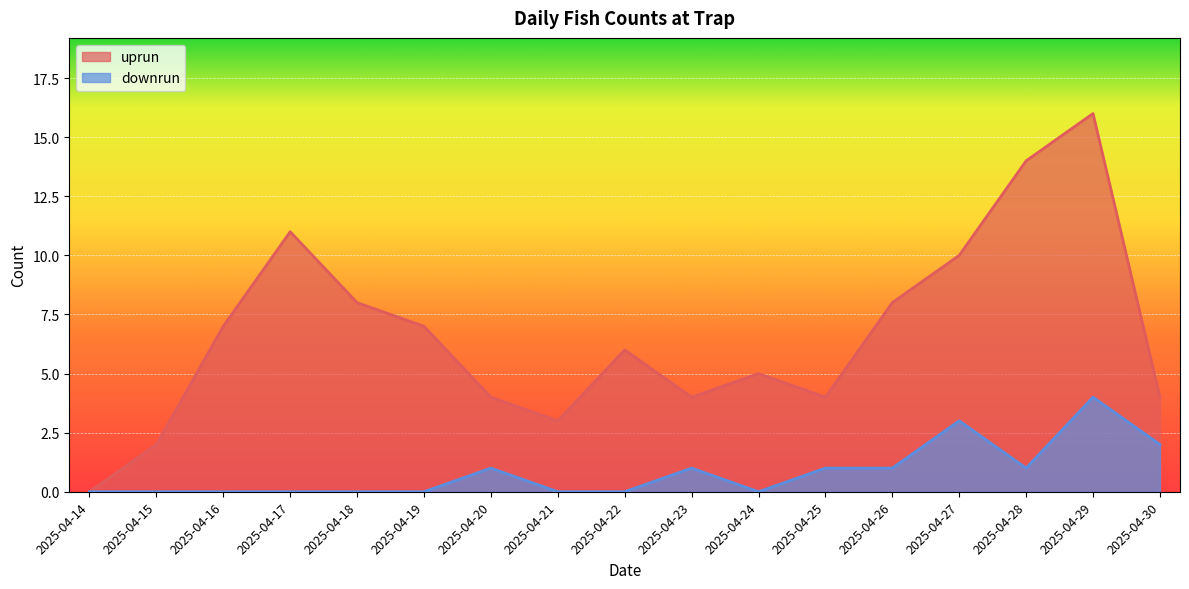

Reading right to left, list all the values displayed in this chart.

uprun: 2025-04-30=4	2025-04-29=16	2025-04-28=14	2025-04-27=10	2025-04-26=8	2025-04-25=4	2025-04-24=5	2025-04-23=4	2025-04-22=6	2025-04-21=3	2025-04-20=4	2025-04-19=7	2025-04-18=8	2025-04-17=11	2025-04-16=7	2025-04-15=2	2025-04-14=0
downrun: 2025-04-30=2	2025-04-29=4	2025-04-28=1	2025-04-27=3	2025-04-26=1	2025-04-25=1	2025-04-24=0	2025-04-23=1	2025-04-22=0	2025-04-21=0	2025-04-20=1	2025-04-19=0	2025-04-18=0	2025-04-17=0	2025-04-16=0	2025-04-15=0	2025-04-14=0